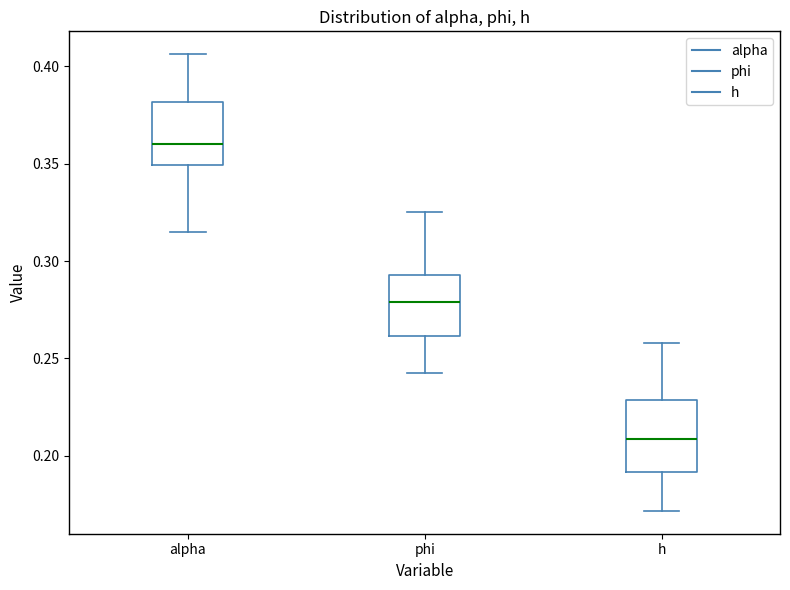

Reading left to right, read every box against the y-axis: the position of its median line, the range the box covers, and the ends of its whiskers. The values are not printed on the chart, so give them approximately, as read against the axis.

alpha: median 0.360, box 0.350 to 0.380, whiskers 0.315 to 0.405
phi: median 0.280, box 0.260 to 0.295, whiskers 0.245 to 0.325
h: median 0.210, box 0.190 to 0.230, whiskers 0.170 to 0.260